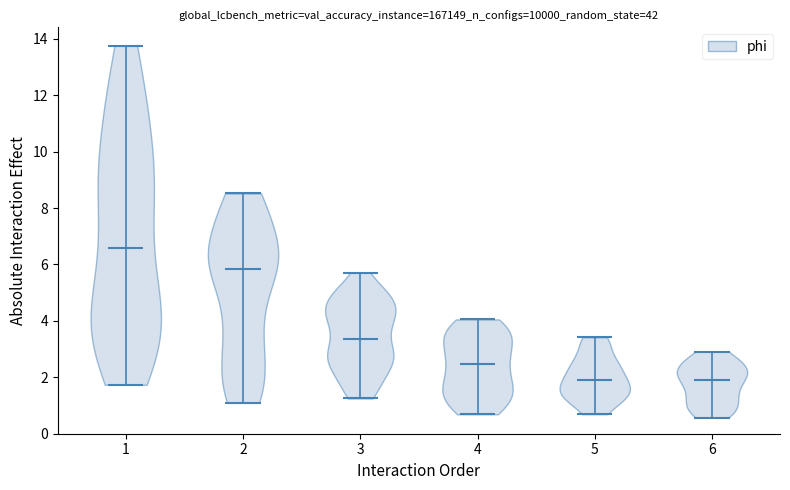

Reading left to right, read every violin against the y-axis: where its median line is, and the lowest and highest points it reaches. The values are not printed on the chart, so give them approximately, as read against the axis.

1: median line 6.6, lowest point 1.8, highest point 13.8
2: median line 5.8, lowest point 1.0, highest point 8.6
3: median line 3.4, lowest point 1.2, highest point 5.8
4: median line 2.4, lowest point 0.6, highest point 4.0
5: median line 2.0, lowest point 0.6, highest point 3.4
6: median line 1.8, lowest point 0.6, highest point 3.0